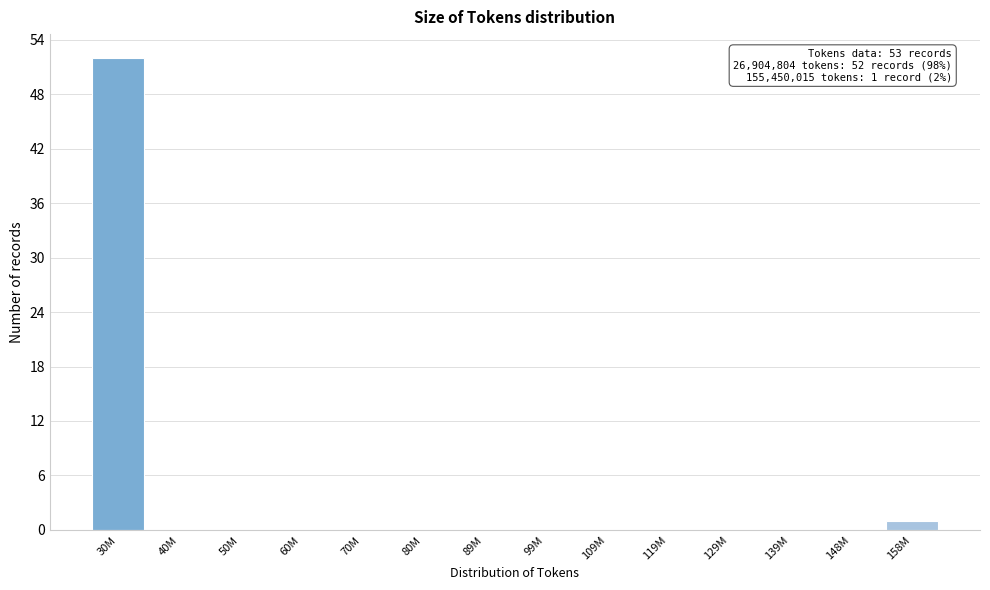

Reading right to left, list all the values displayed in this chart.

158M=1	148M=0	139M=0	129M=0	119M=0	109M=0	99M=0	89M=0	80M=0	70M=0	60M=0	50M=0	40M=0	30M=52